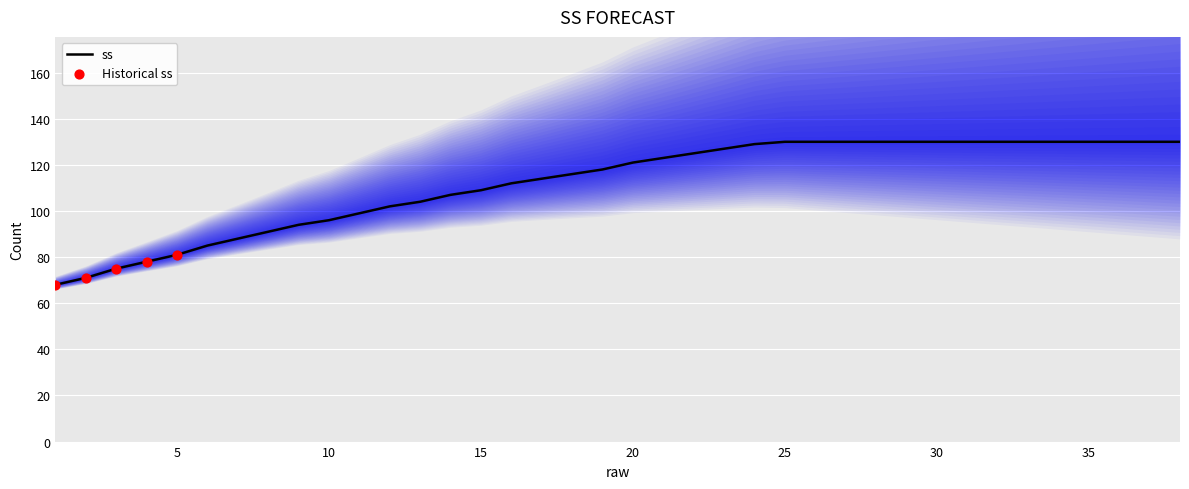

Between 7 and 29, which is larger?

29